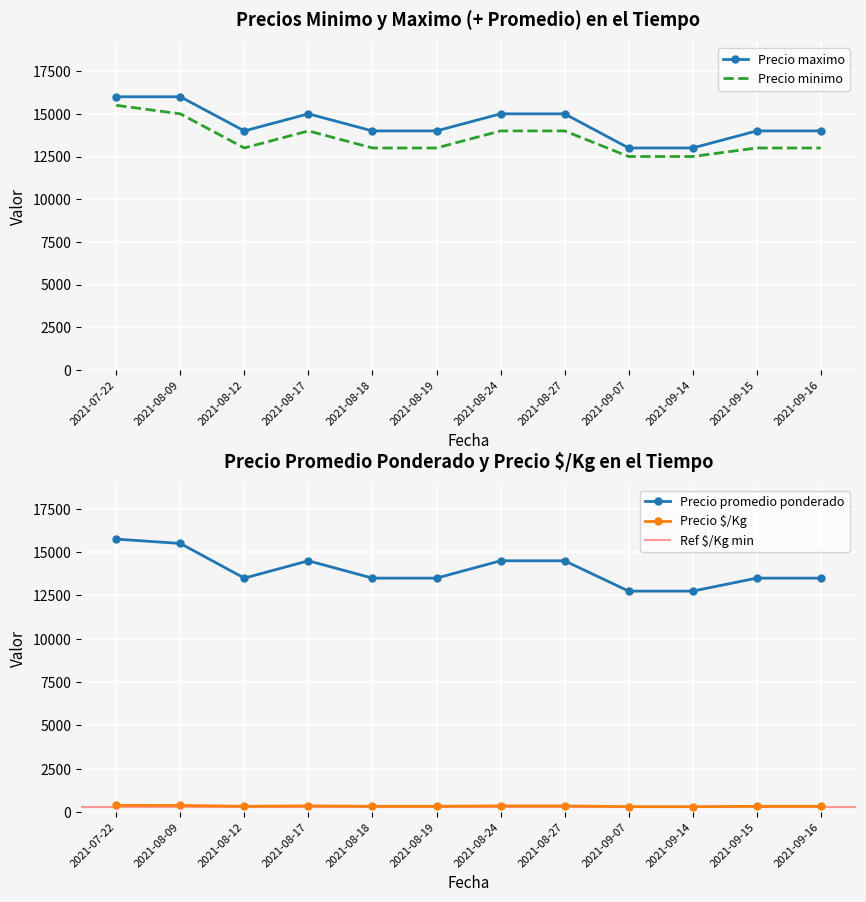

Which has a higher value, 2021-09-15 or 2021-08-12?

2021-09-15